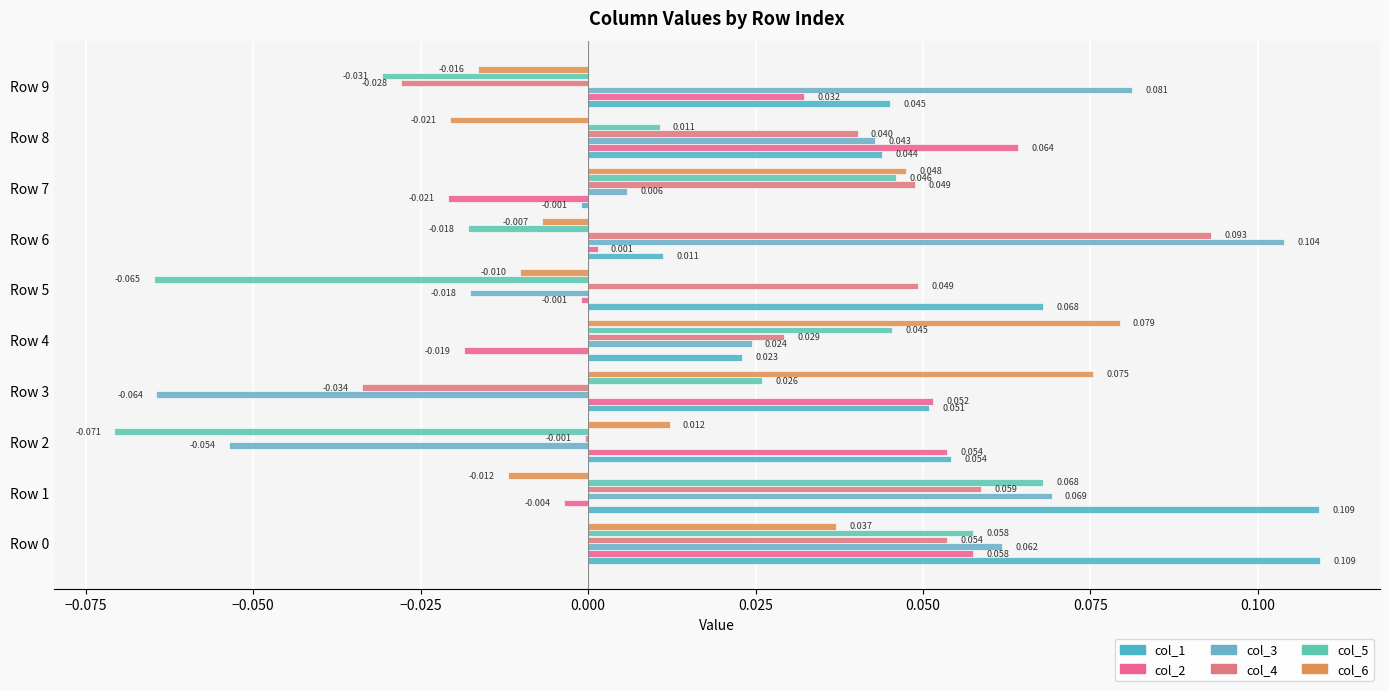

At which label does col_5 reach its peak?

Row 1